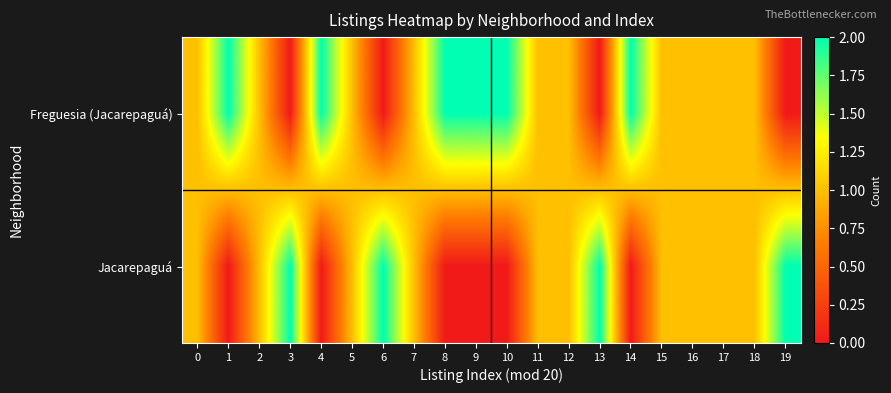

Which category has the lowest value across all series?

3